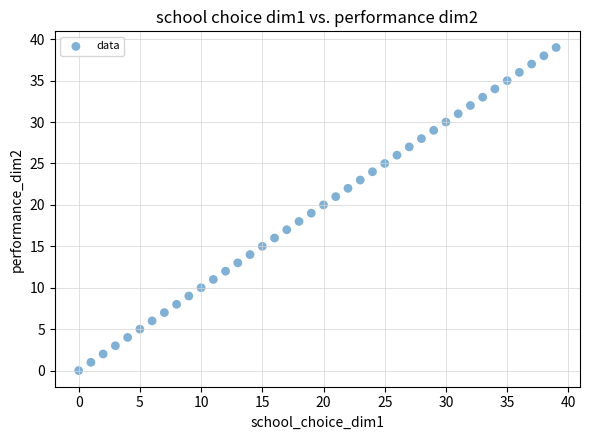

What is the range of Y values (max minus min)?

39